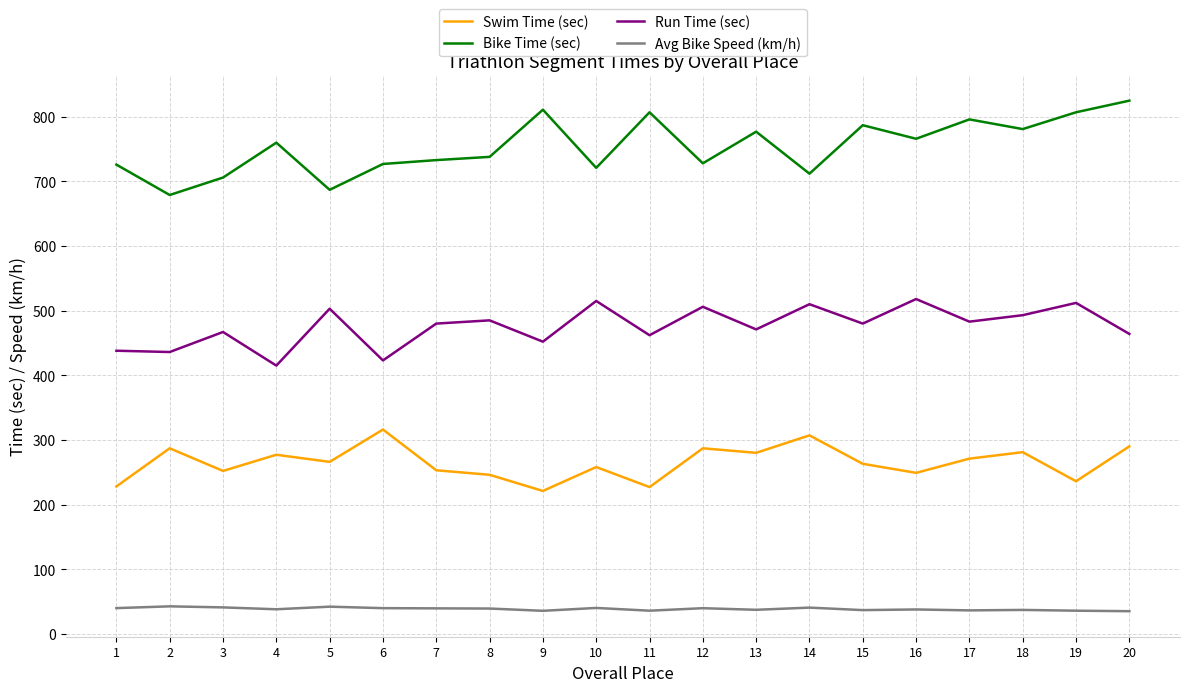

What is the sum of the Swim Time (sec) values at 14 and 17?

578.0